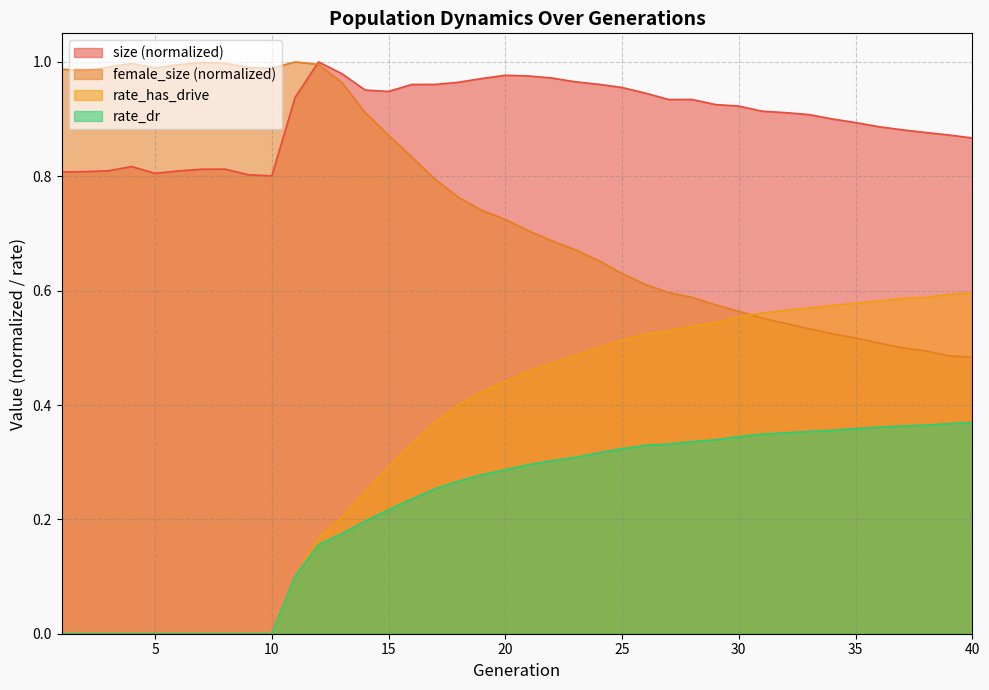

True or false: rate_has_drive and size intersect in this chart.

False